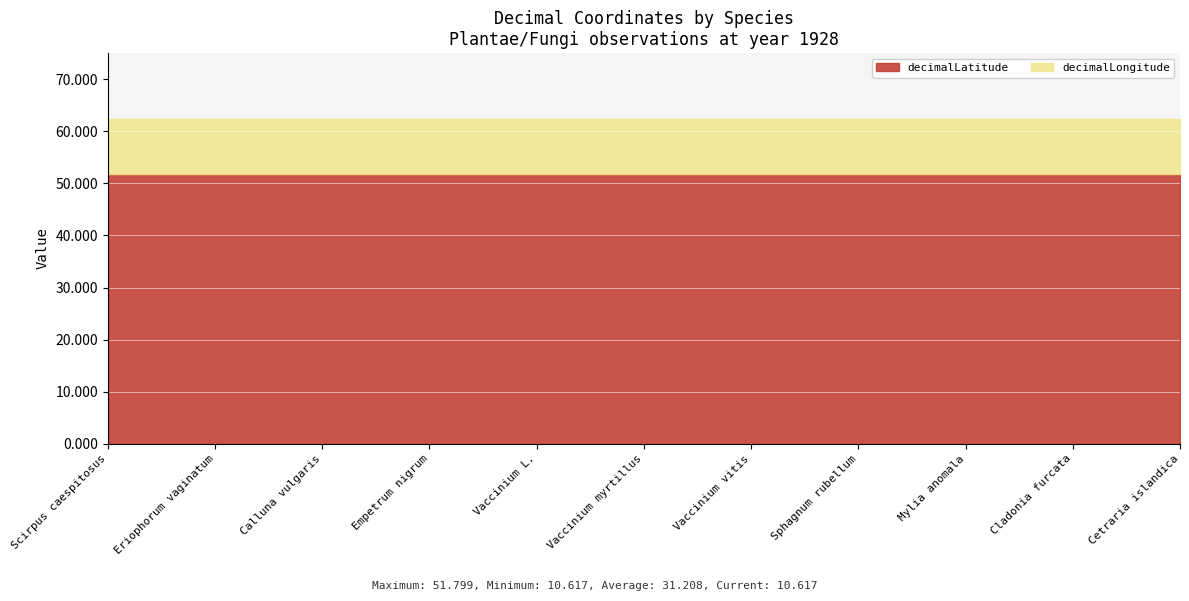

True or false: decimalLatitude has more than 0 interior local peaks.

False